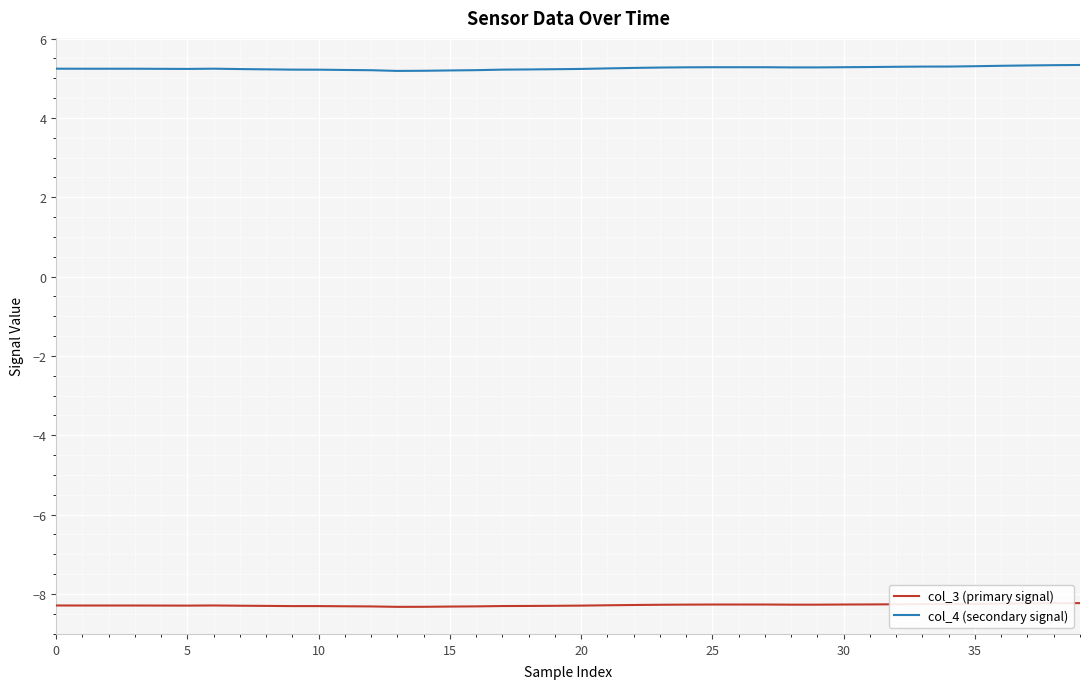

Count the col_4 (secondary signal) values in the range 5 to 6.

40